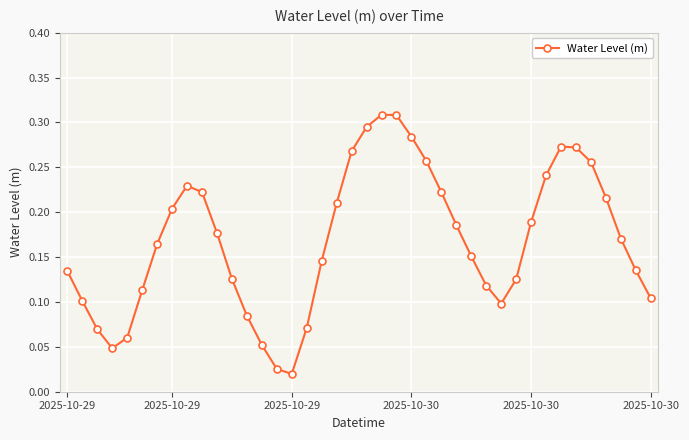

What is the sum of all values?

6.7